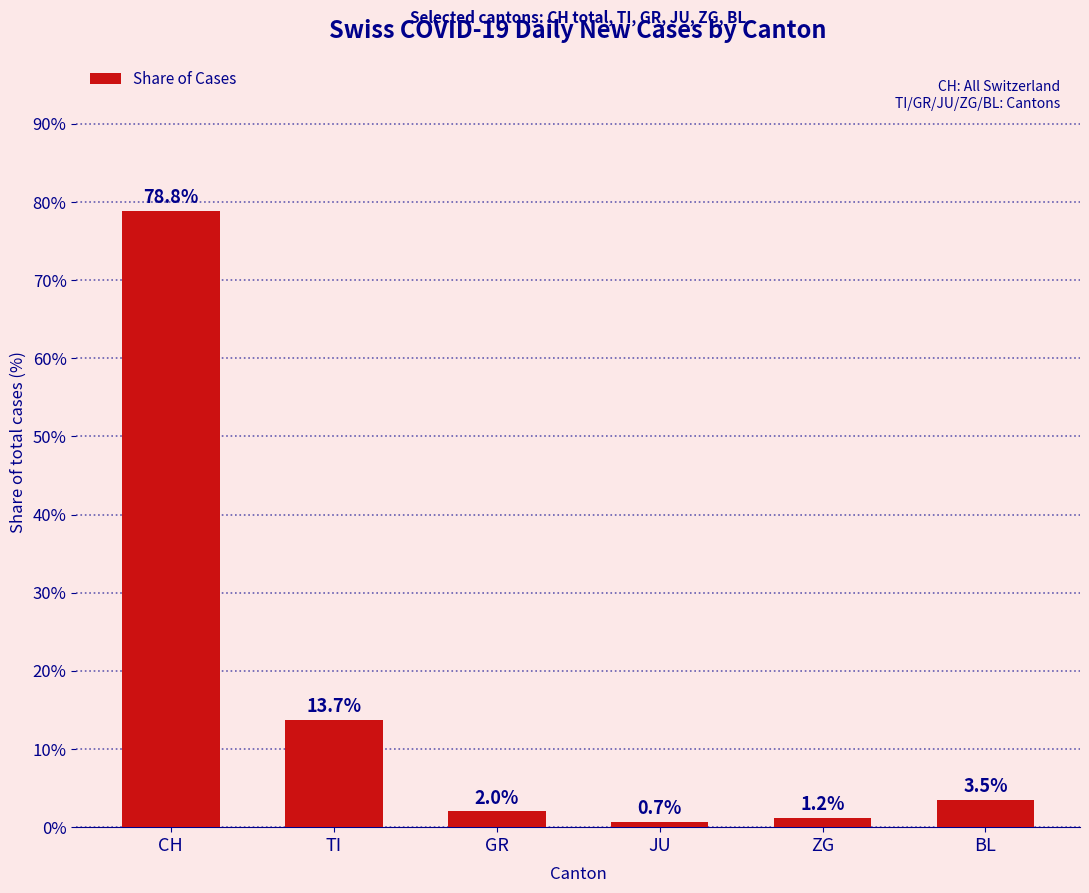

What is the label of the 1st bar from the right?

BL